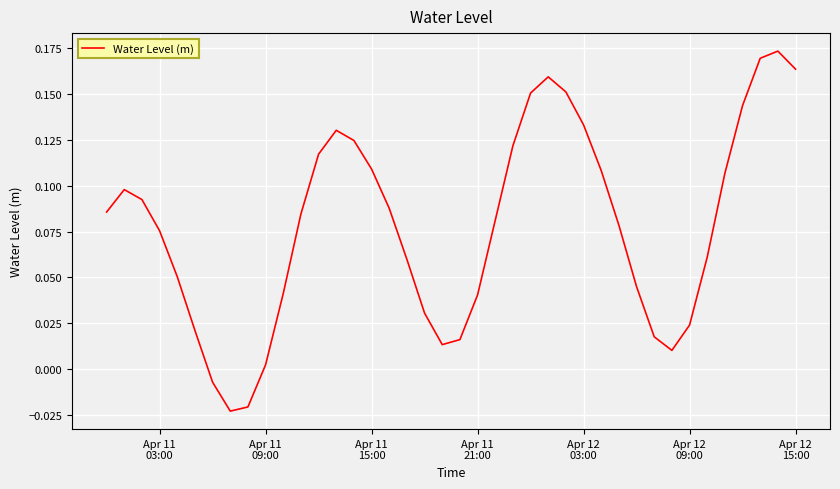

True or false: the data has more than 0 interior local peaks.

True